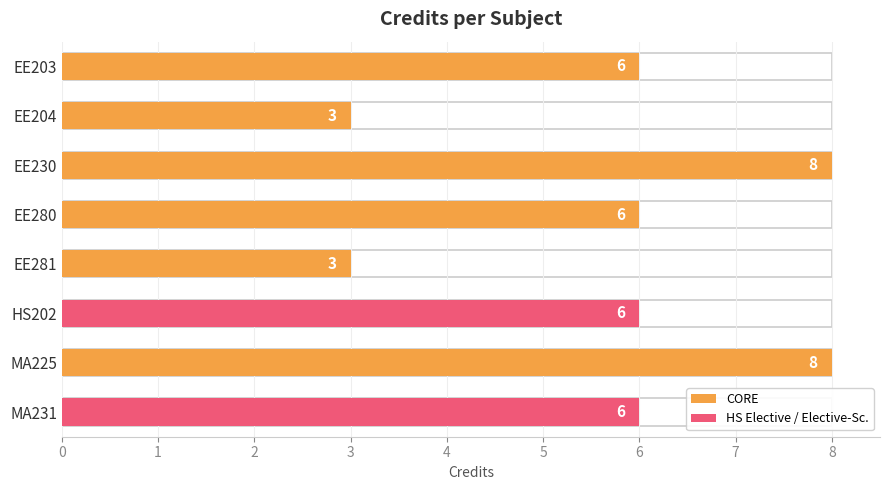

What is the average value?

6